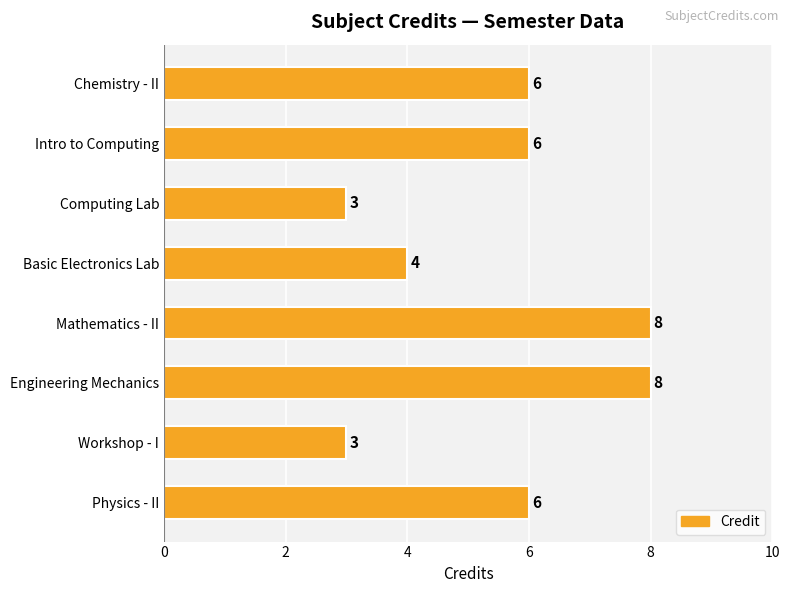

Count the number of data series in this chart.

1